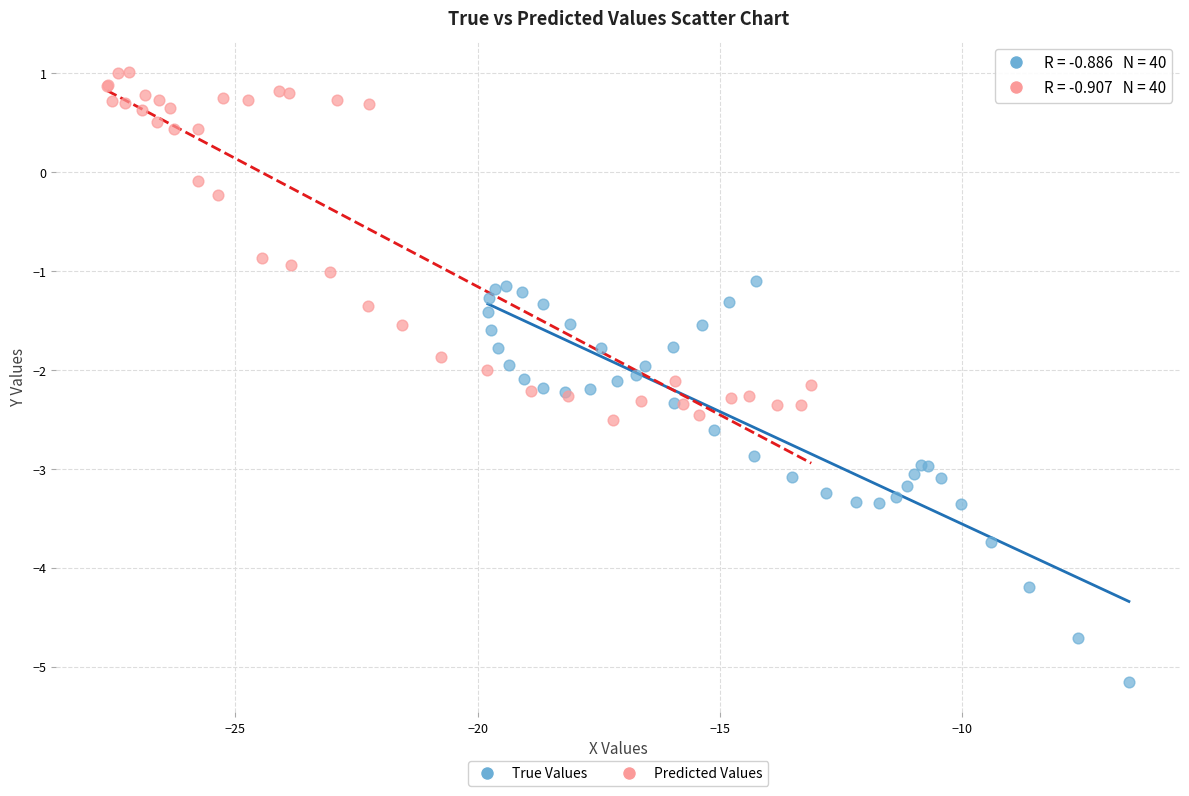

Which series reaches the minimum Y coordinate?

True Values